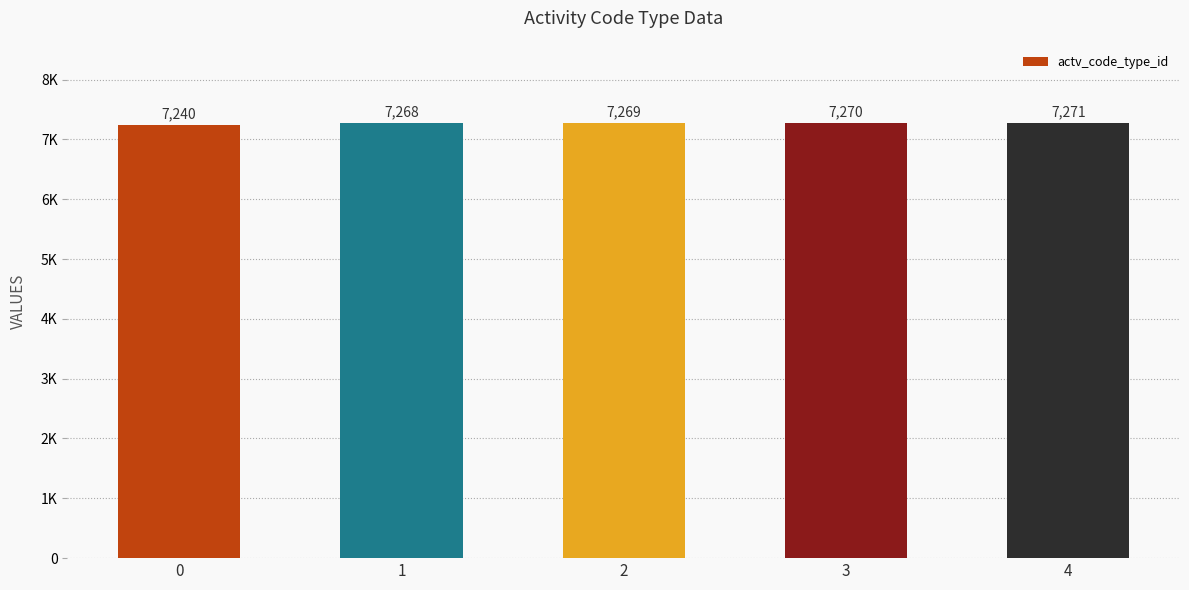

What is the value of the 1st bar from the left?

7240